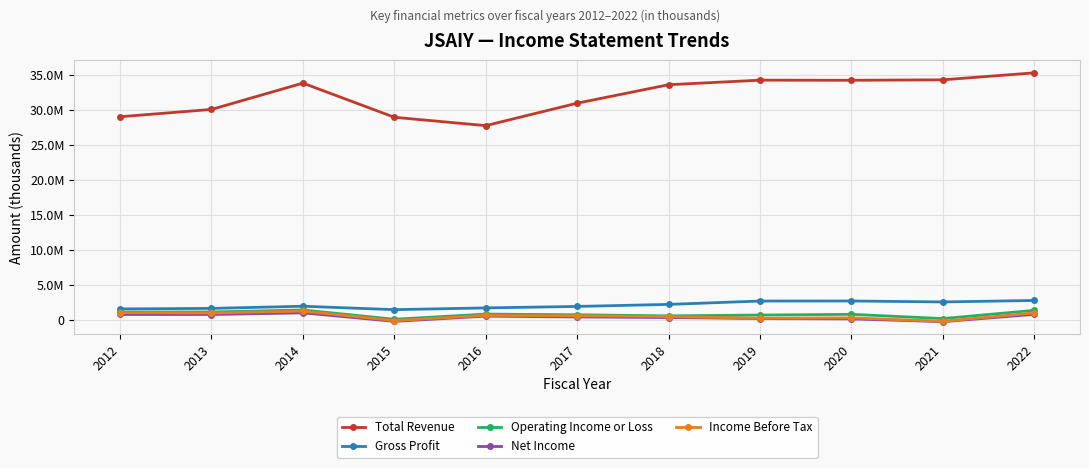

What are all the series names shown in the legend?

Total Revenue, Gross Profit, Operating Income or Loss, Net Income, Income Before Tax